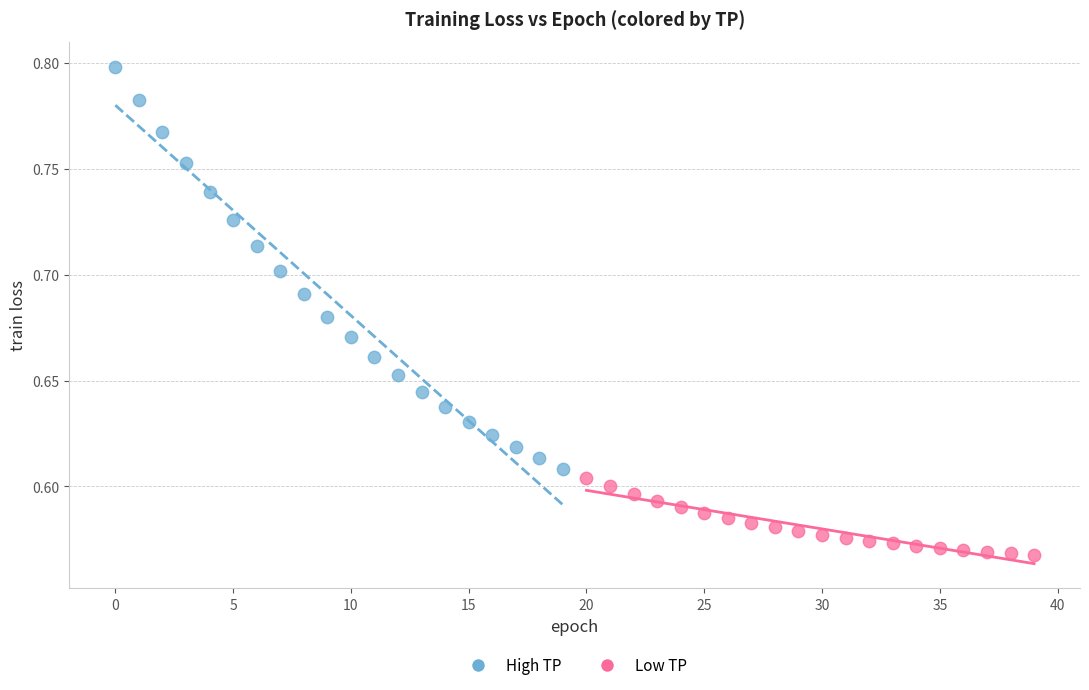

Which series reaches the minimum Y coordinate?

Low TP